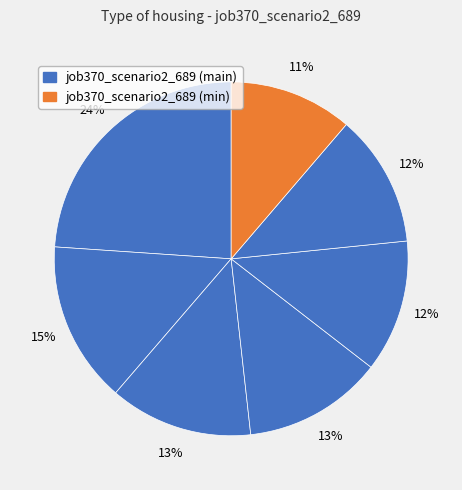

How many segments does this pie chart have?

7